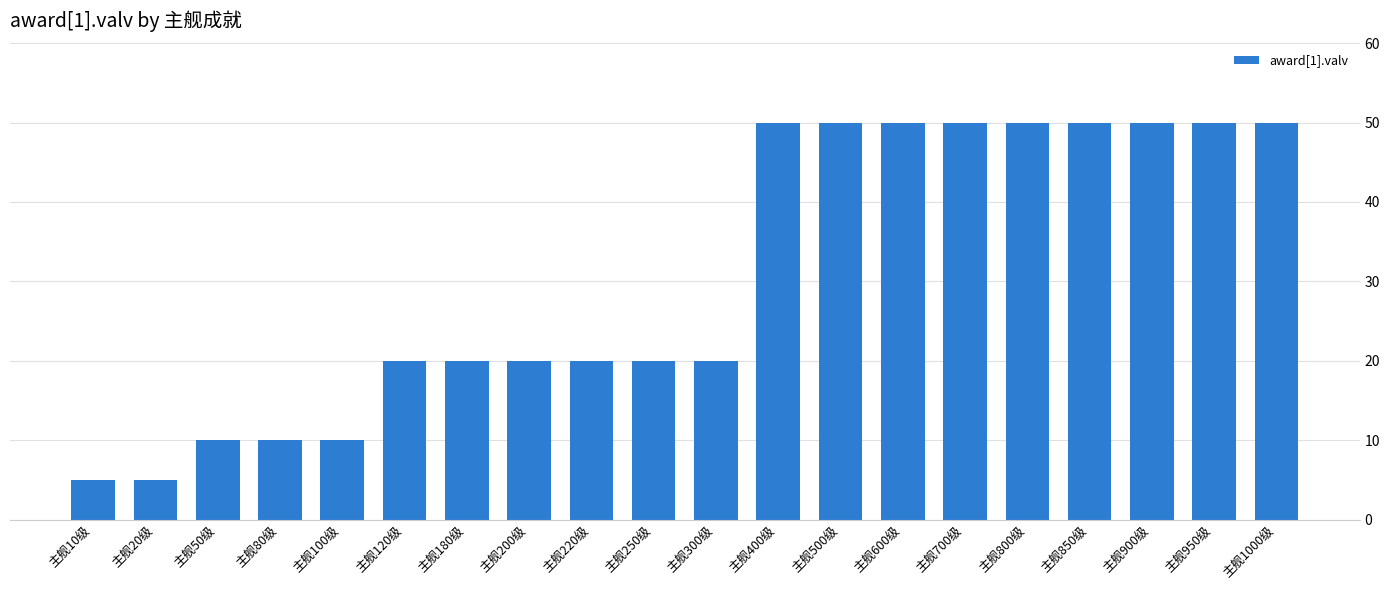

Reading right to left, extract all data points from this chart.

50	50	50	50	50	50	50	50	50	20	20	20	20	20	20	10	10	10	5	5